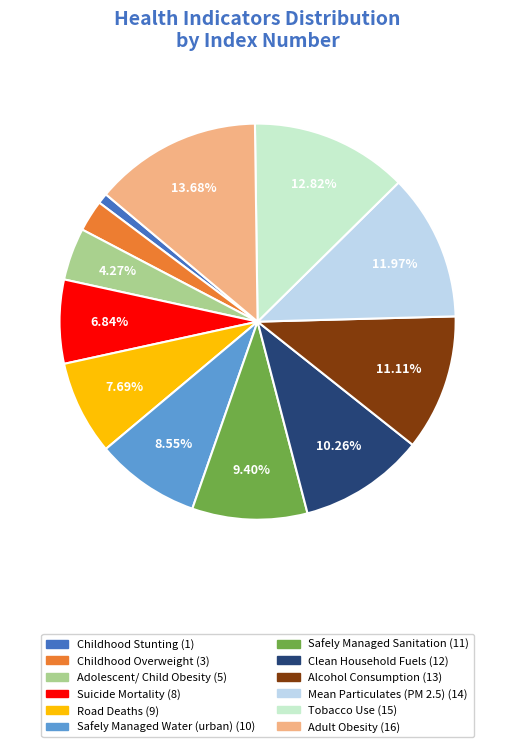

To the nearest percent, what is the average slice percentage?

8%